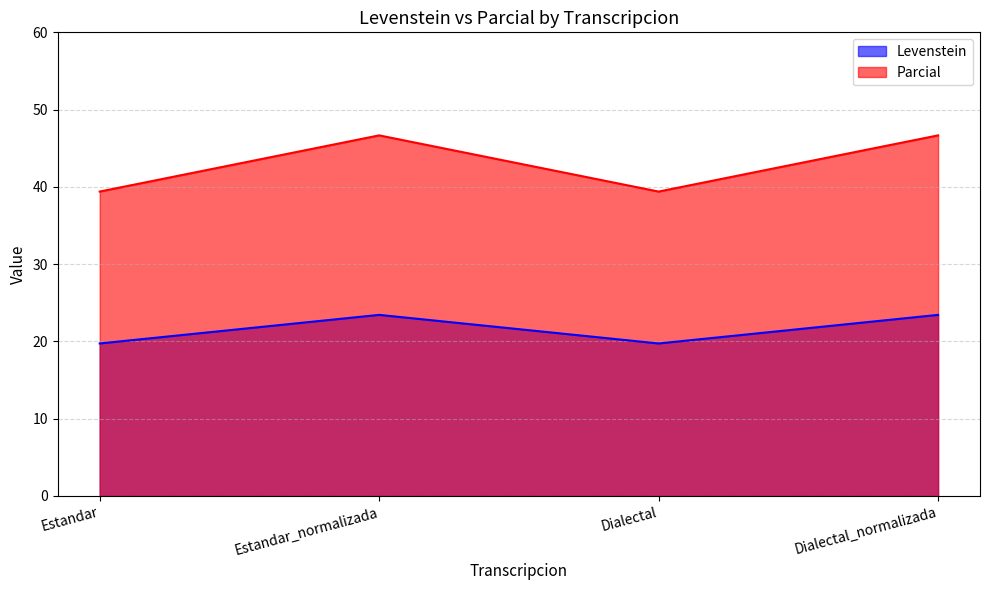

What are all the series names shown in the legend?

Levenstein, Parcial